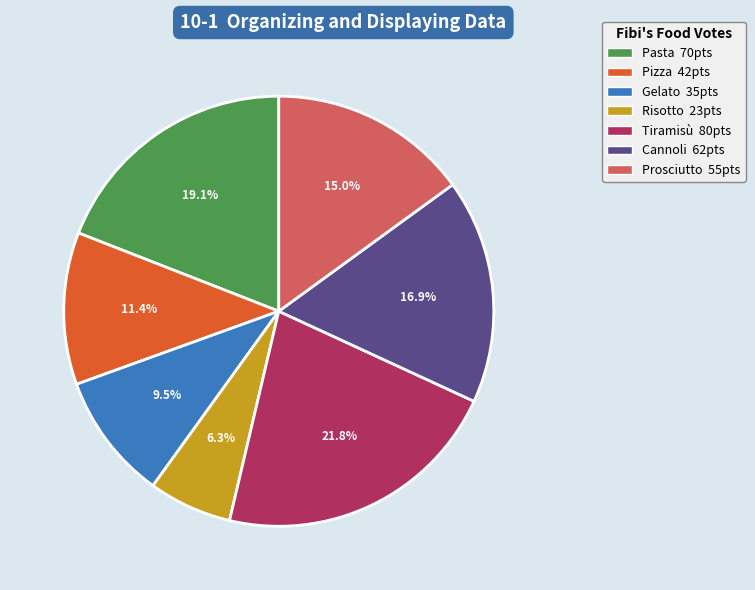

Is it true that Pizza is 6% of the pie?

False